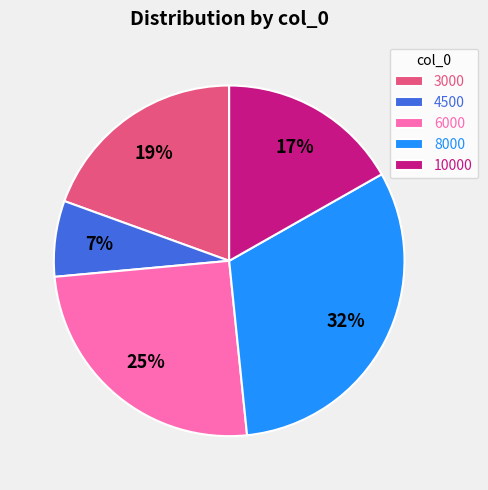

True or false: 10000 accounts for 17% of the total.

True